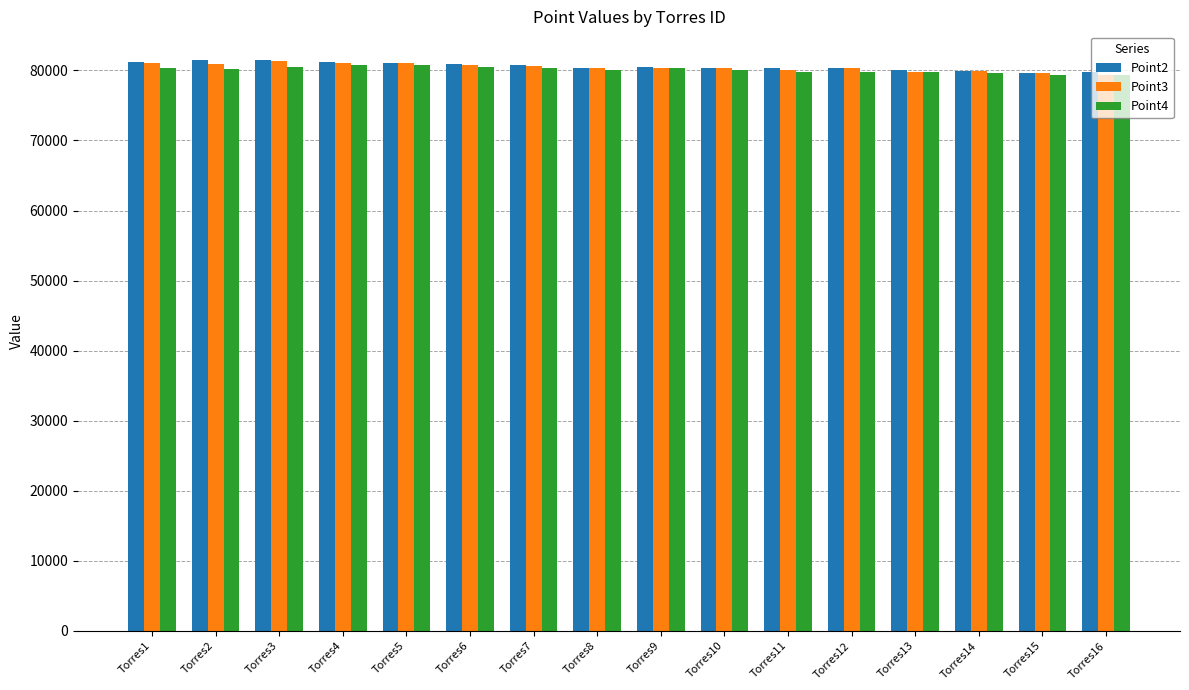

What is the highest value of the Point3 series?

81400